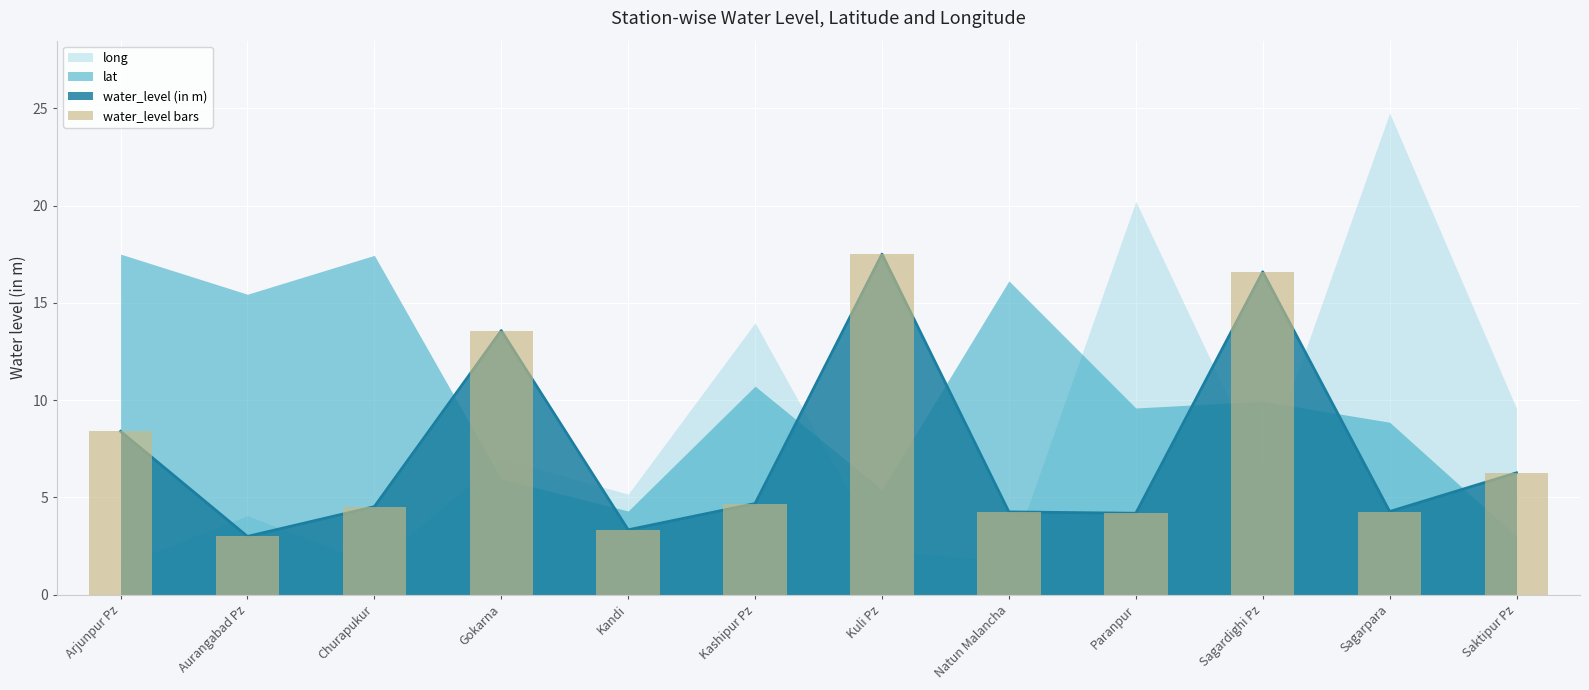

What is the sum of all values?

90.7